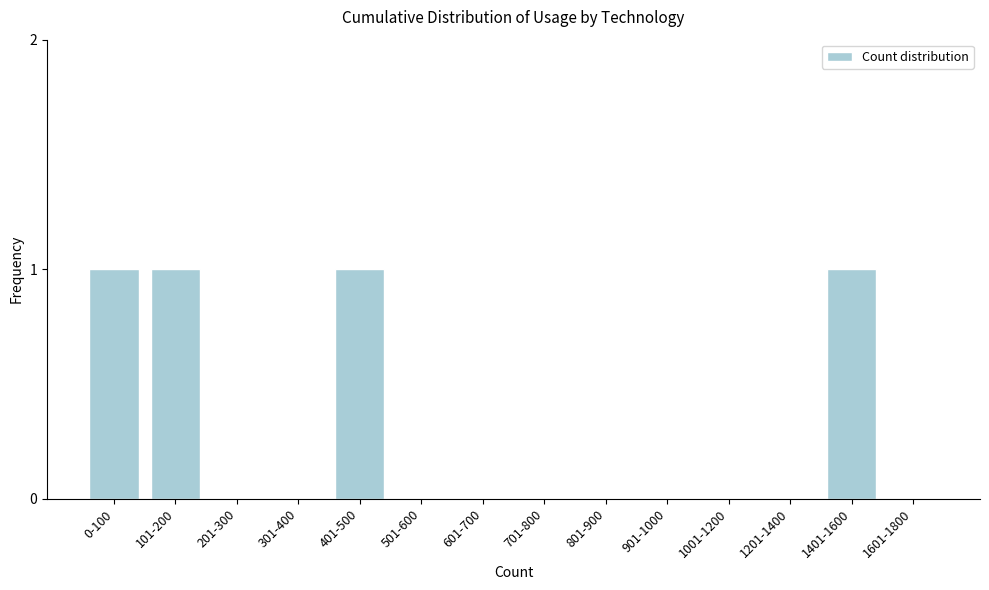

Reading left to right, extract all data points from this chart.

0-100=1	101-200=1	201-300=0	301-400=0	401-500=1	501-600=0	601-700=0	701-800=0	801-900=0	901-1000=0	1001-1200=0	1201-1400=0	1401-1600=1	1601-1800=0